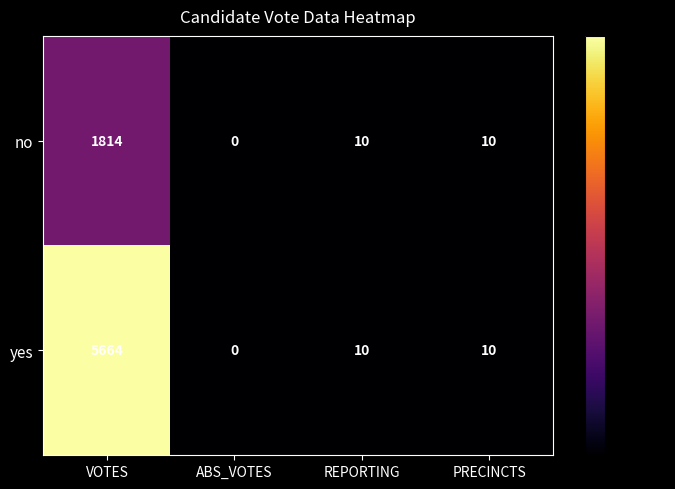

How many categories are shown in the chart?

4